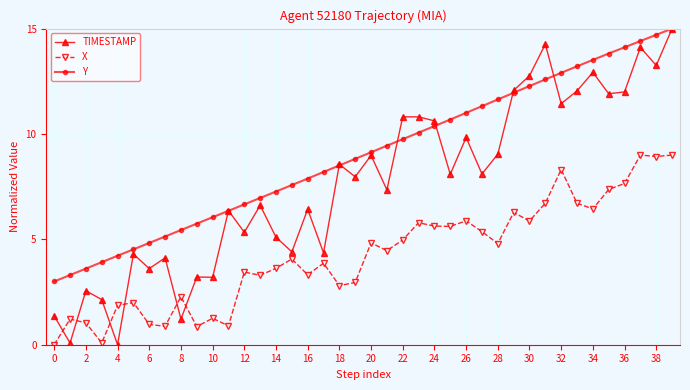

True or false: TIMESTAMP has more than 2 interior local peaks.

True